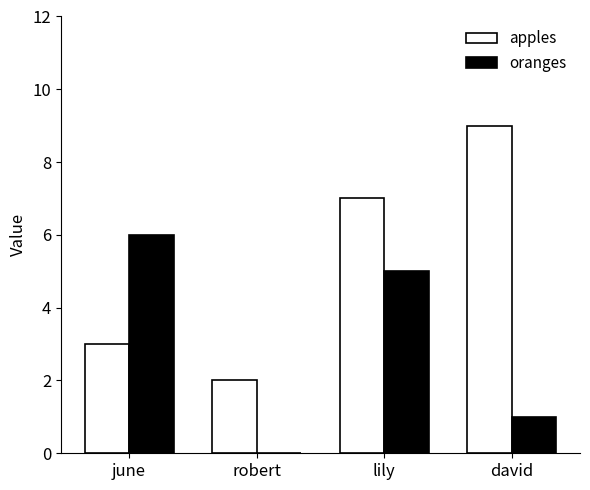

What is the sum of all apples values?

21